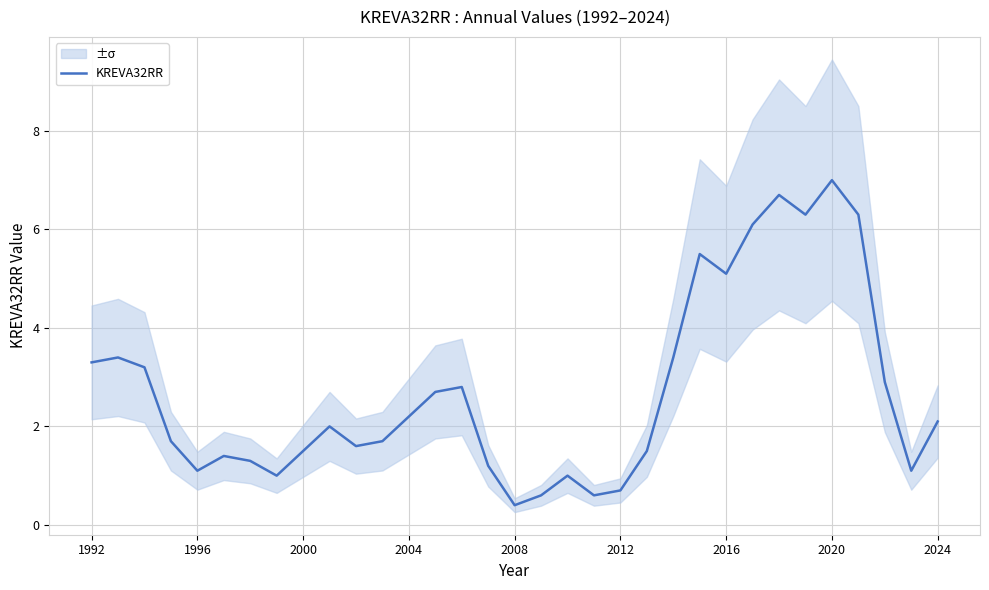

Which category has the highest value in the KREVA32RR series?

2020